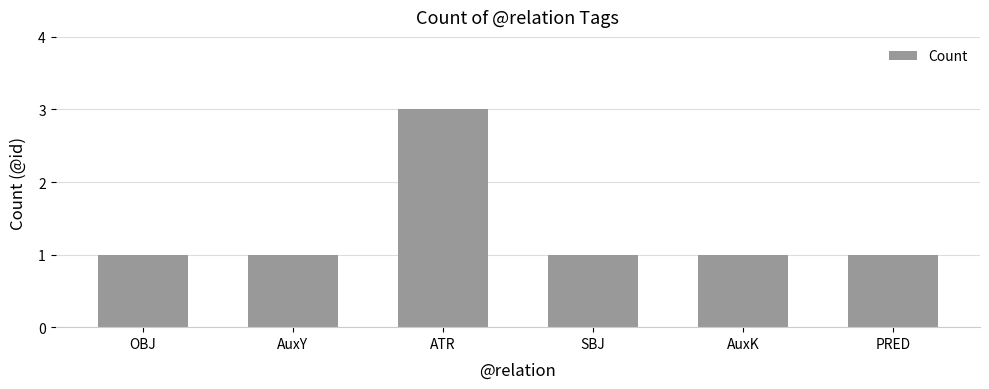

Reading left to right, list all the values displayed in this chart.

1	1	3	1	1	1